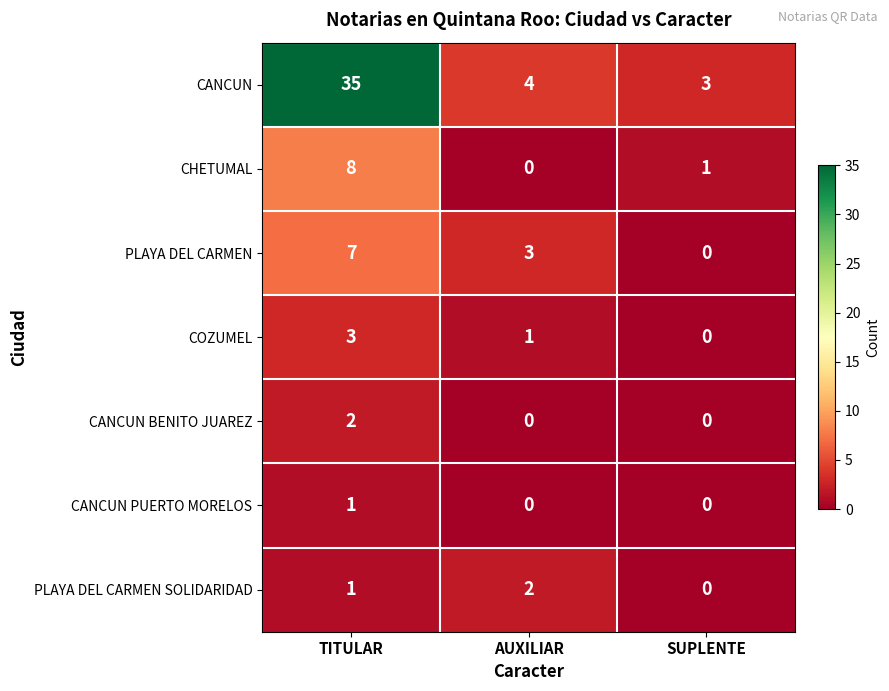

Count the number of categories in the chart.

3